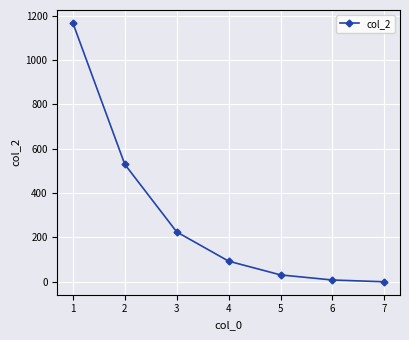

How many values are above zero?

6